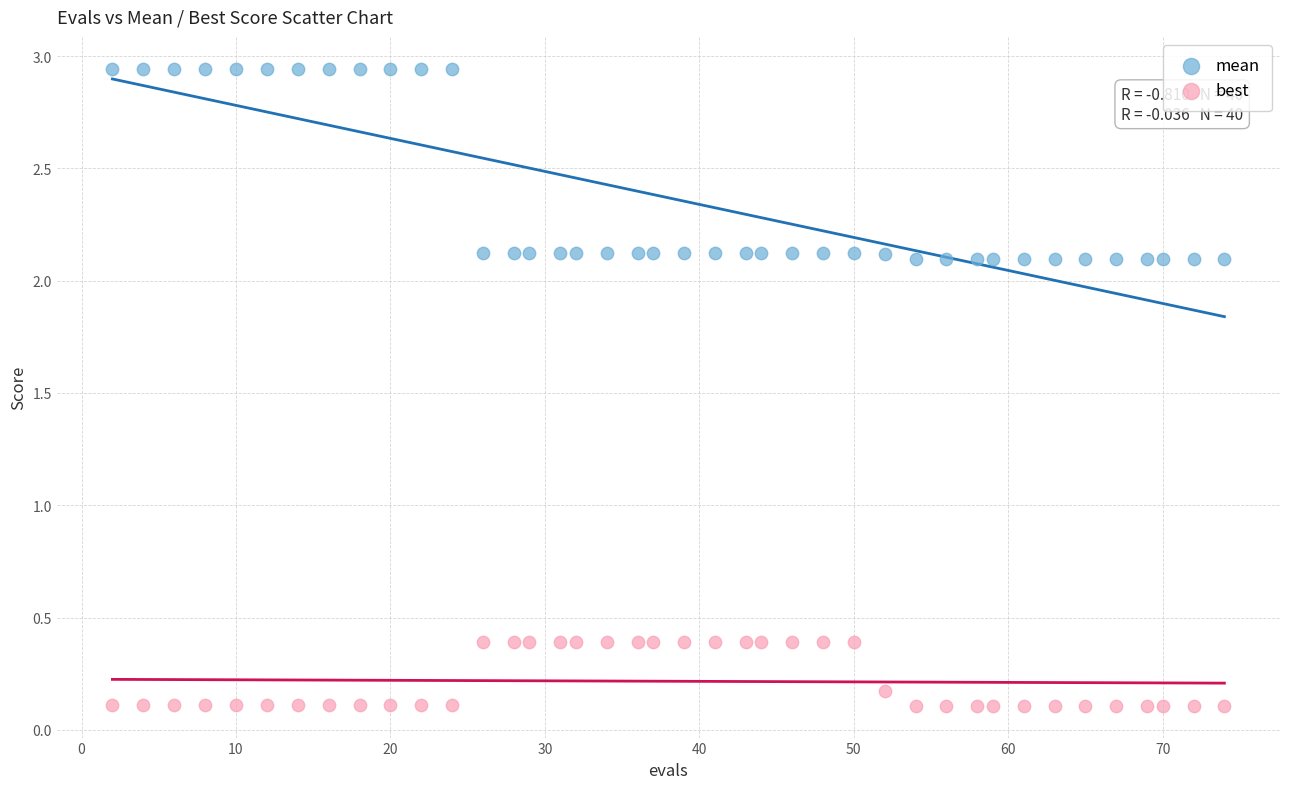

Which series contains the highest Y value?

mean